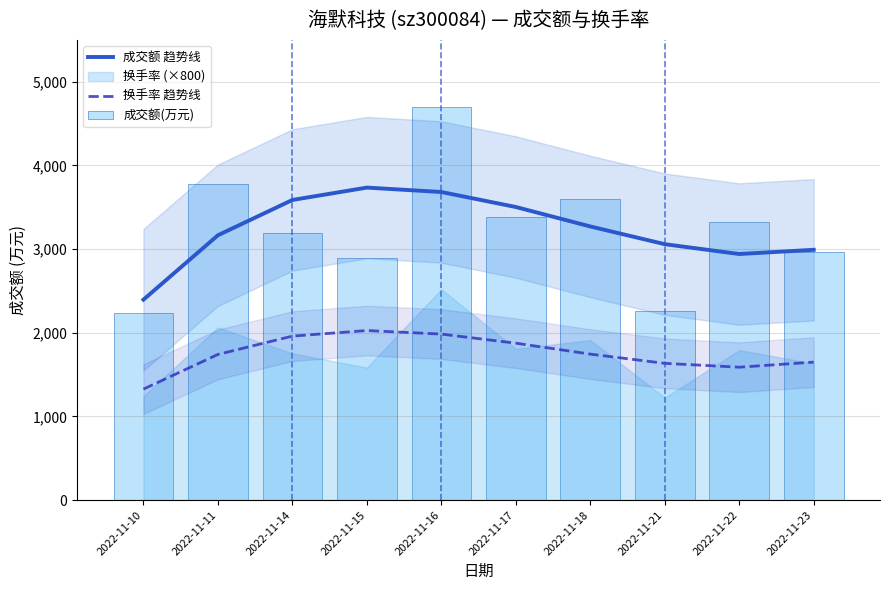

Which has a higher value, 2022-11-15 or 2022-11-18?

2022-11-15